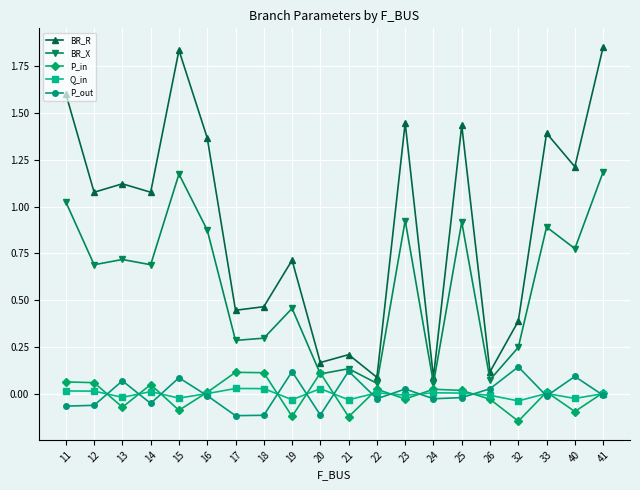

True or false: Q_in and P_in intersect in this chart.

True